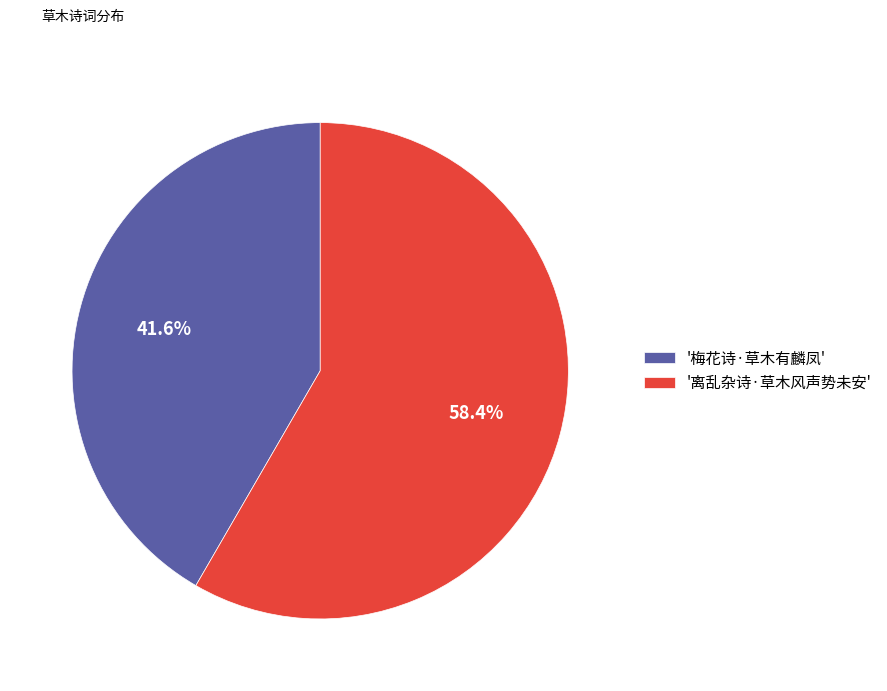

Count the number of slices in the pie.

2